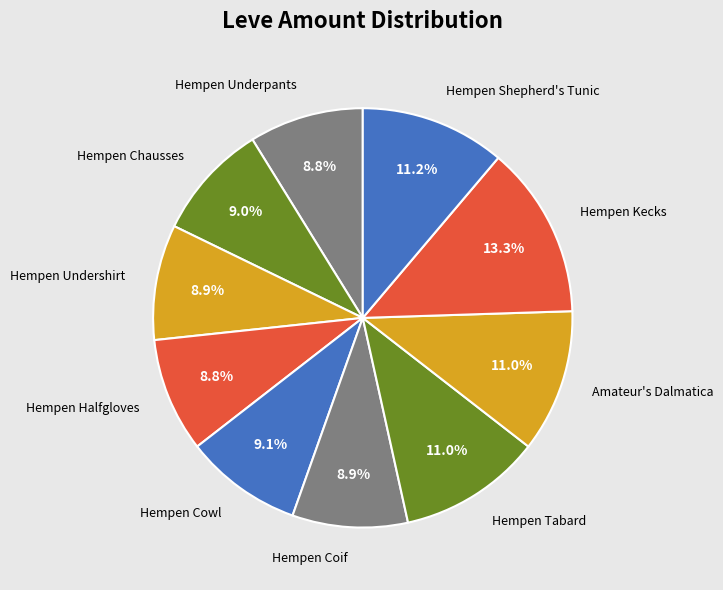

Approximately how many times larger is the value at Hempen Coif compared to Hempen Tabard?

0.8